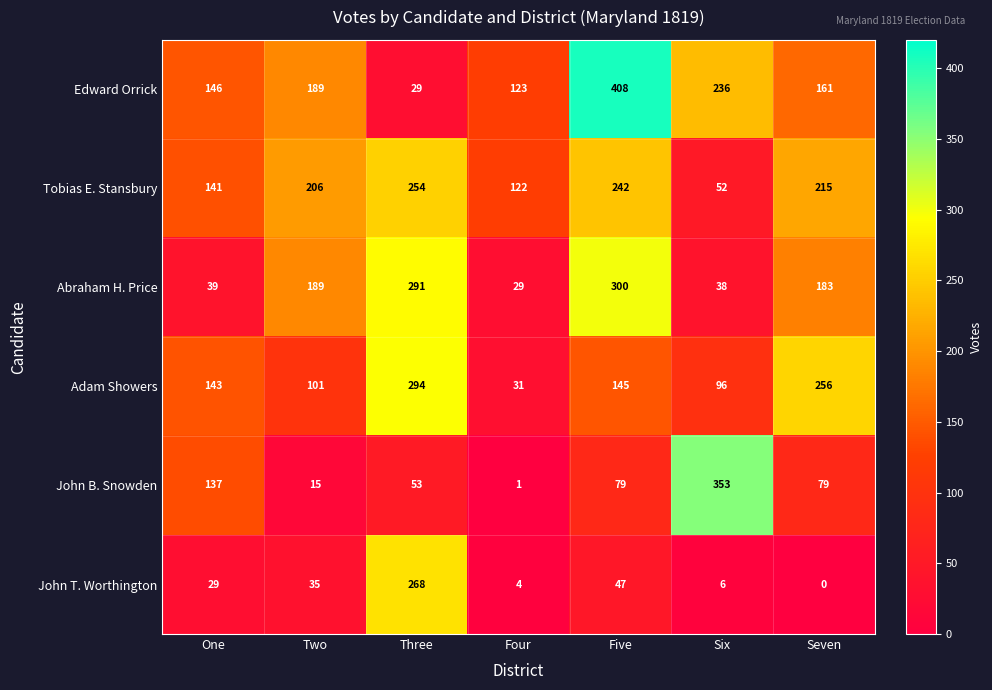

Which series has the largest total across all categories?

Edward Orrick